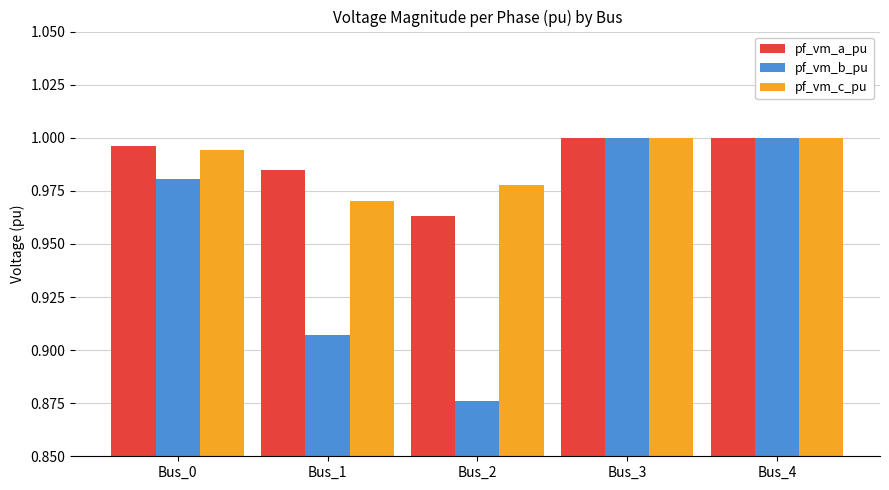

Does the chart contain stacked bars?

No